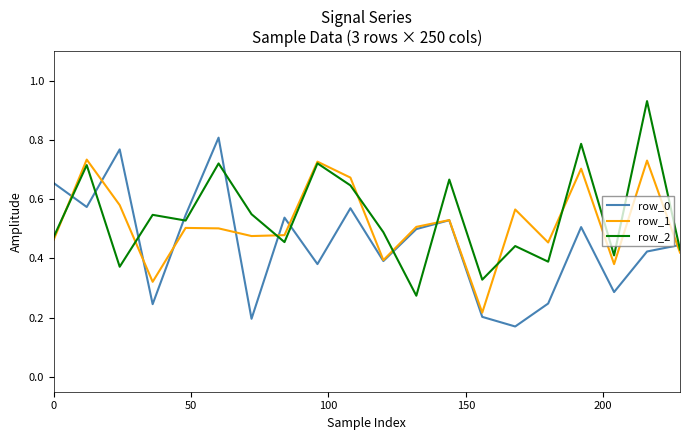

Rank the series by their maximum value, from highest to lowest.

row_2, row_0, row_1